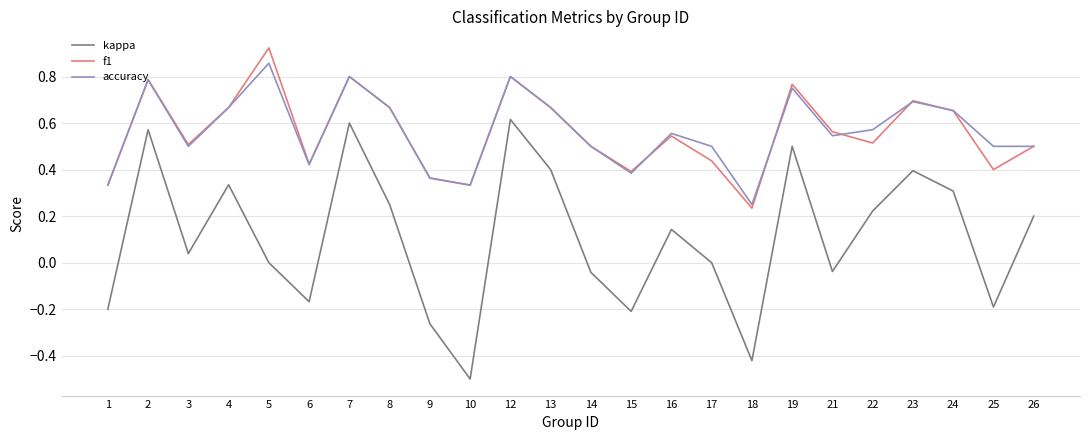

Which series has the largest range (max minus min)?

kappa